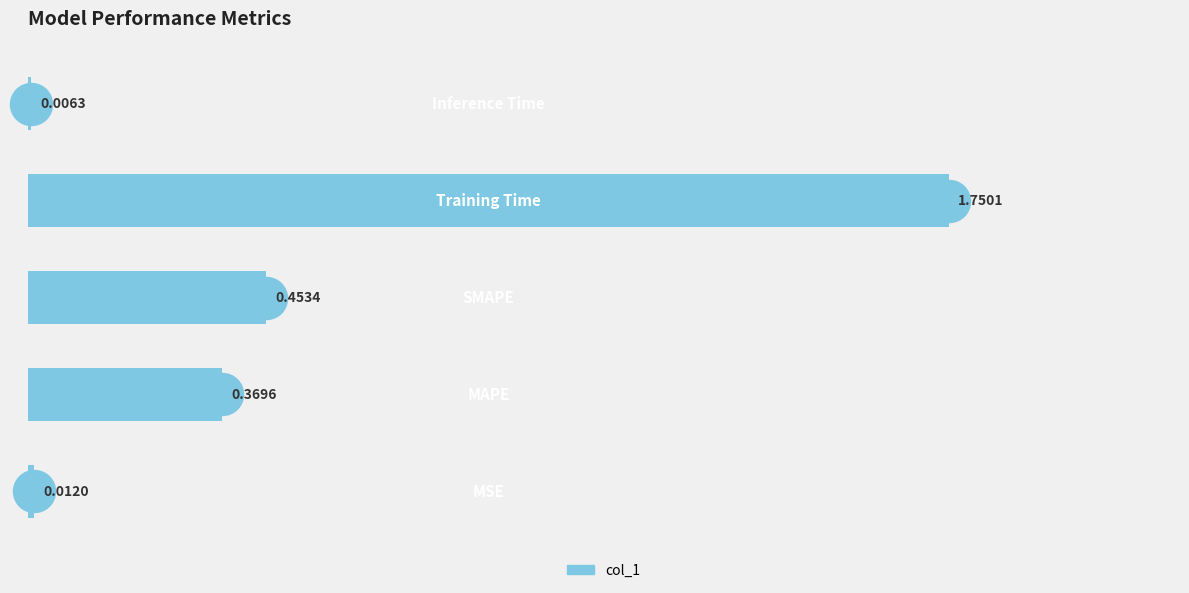

What is the sum of all values?

2.6